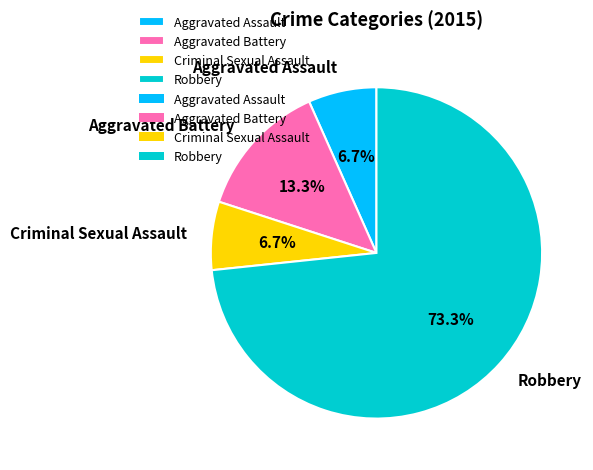

To the nearest percent, what portion does Robbery represent?

73%